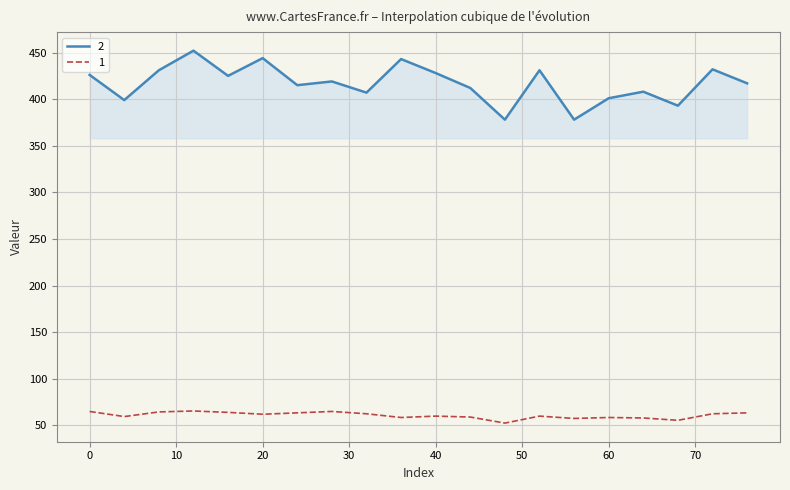

What is the lowest value of the 2 series?

378.0